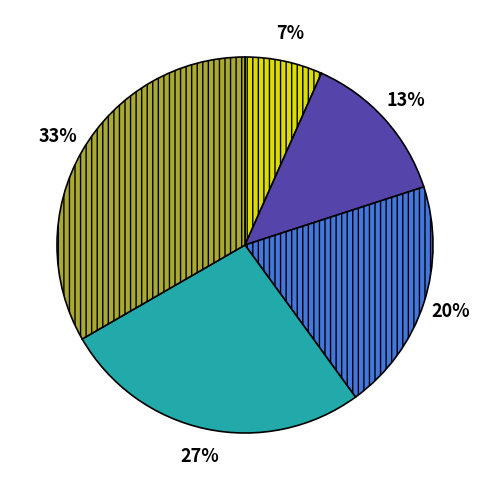

True or false: ud212 accounts for 22% of the total.

False